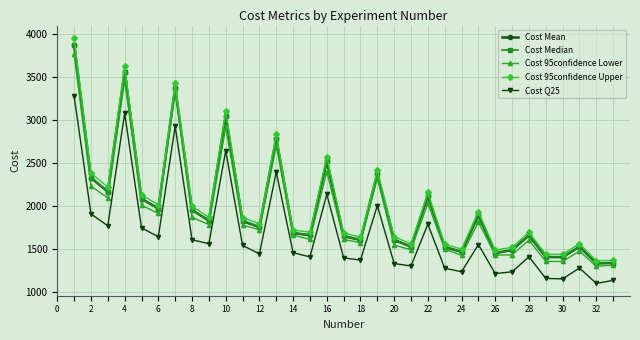

Does the chart have visible grid lines?

Yes